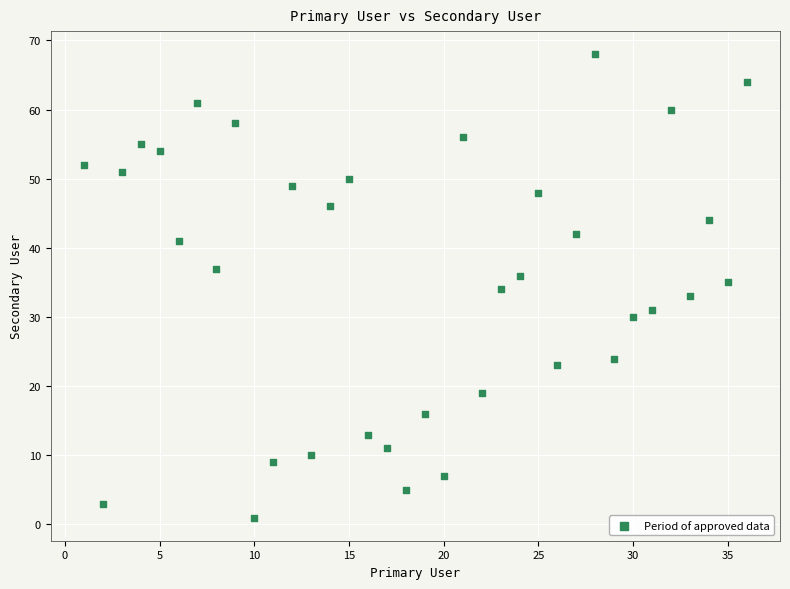

What is the range of X values (max minus min)?

35